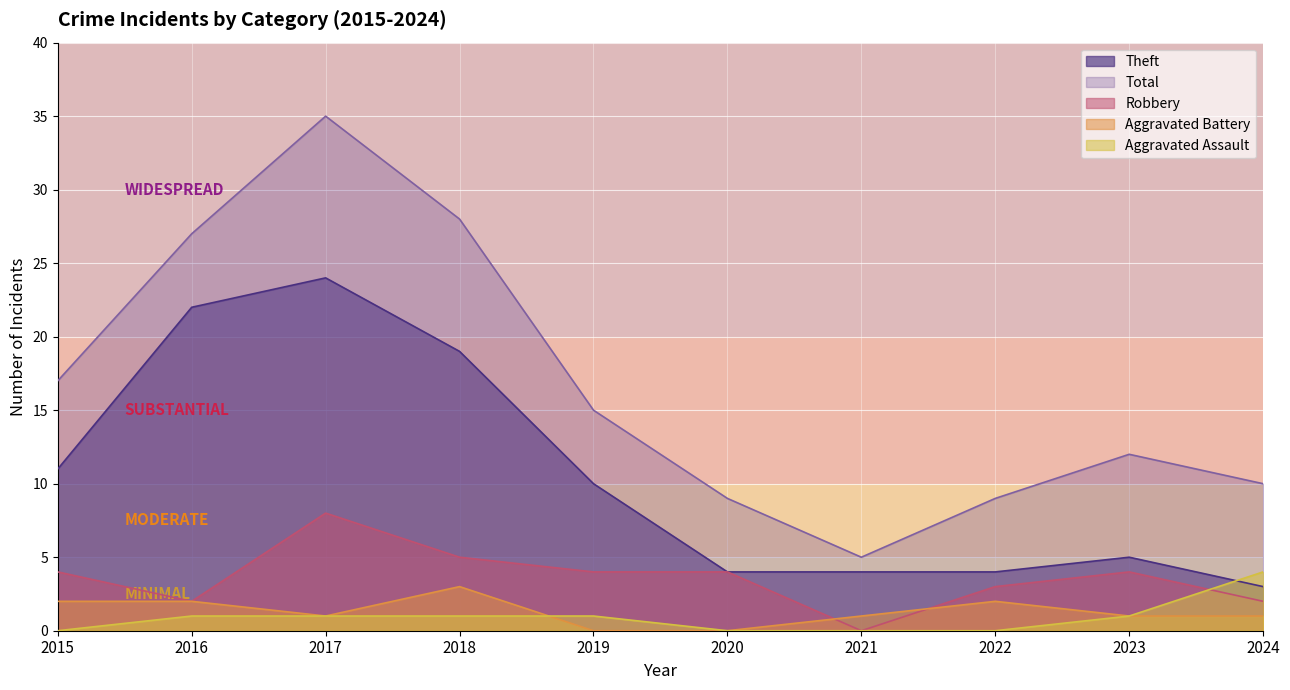

What is the spread (max minus min) of values at 2022?

9